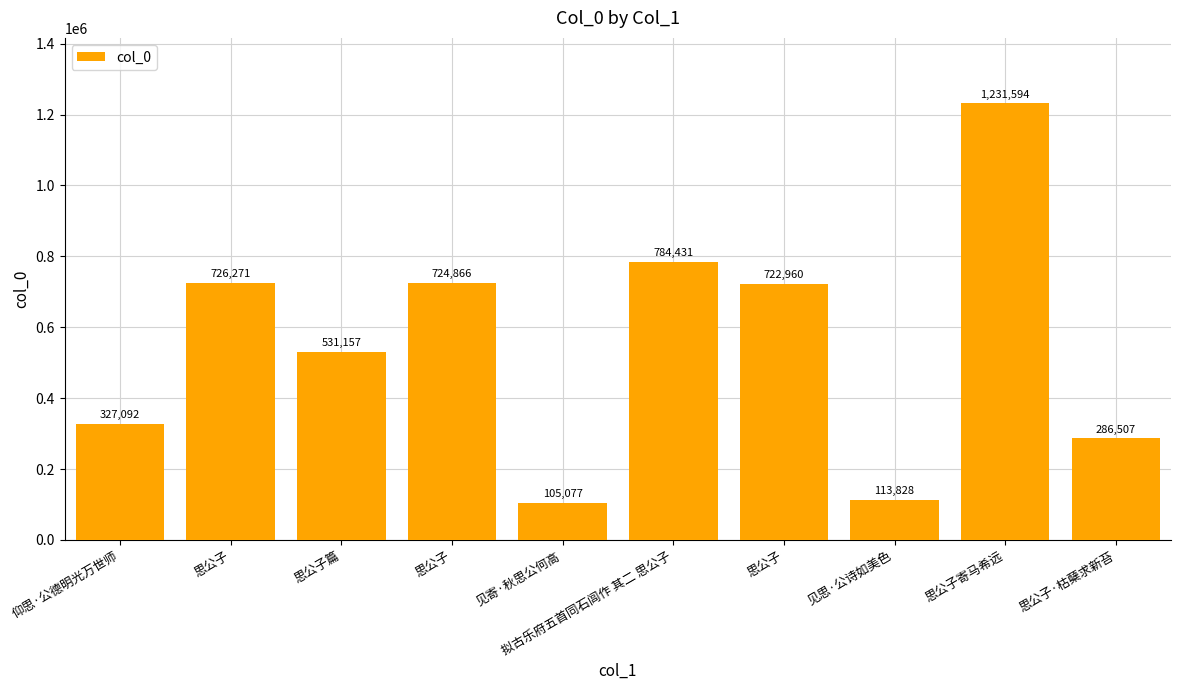

At which label does the data first exceed 722960?

思公子